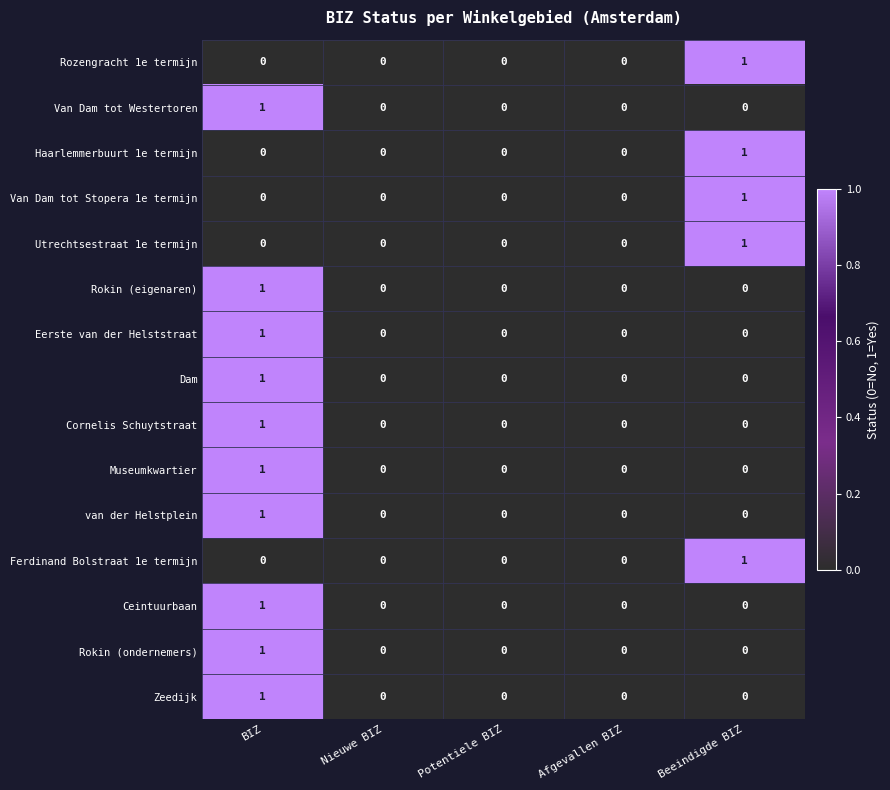

At which category is the sum across all series the highest?

BIZ